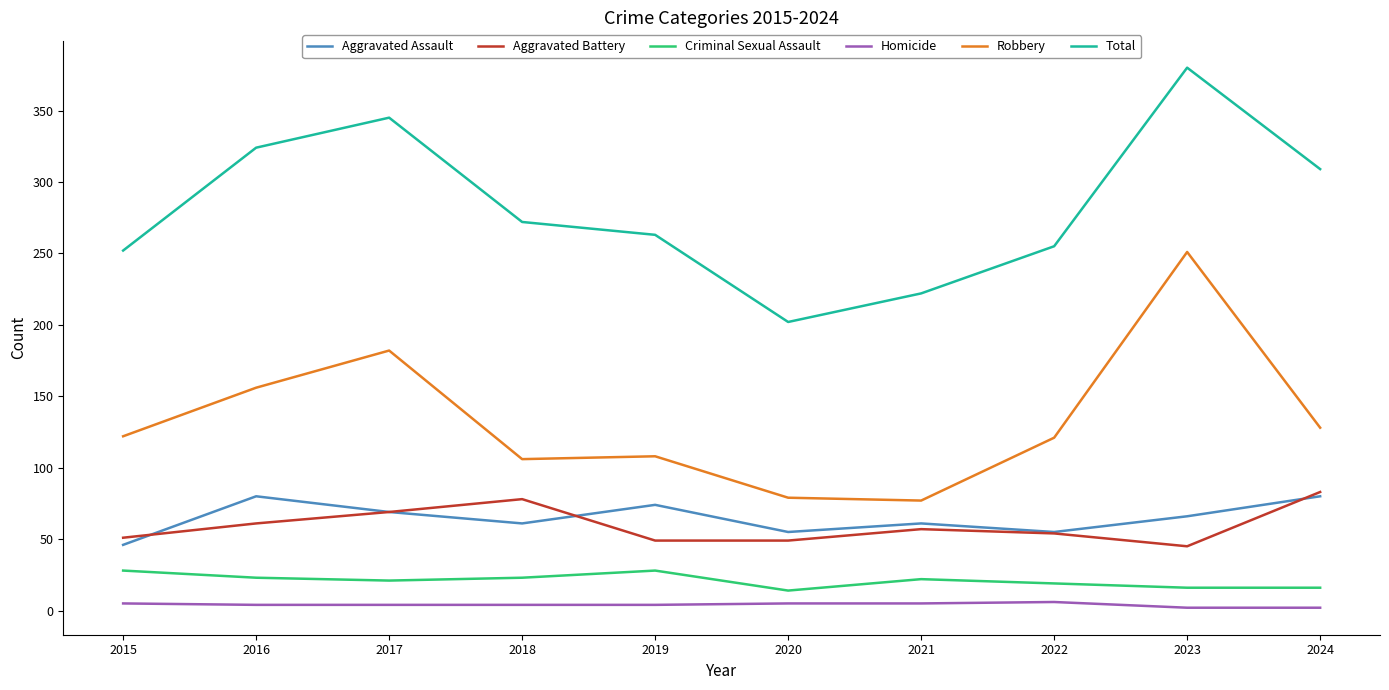

Between 2022 and 2024, which series saw the biggest shift?

Total